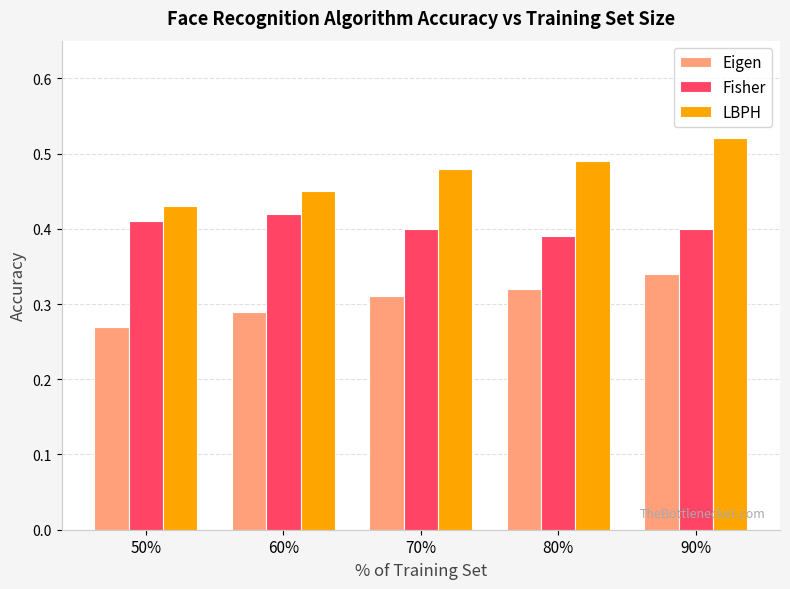

Which series has the widest spread of values?

LBPH